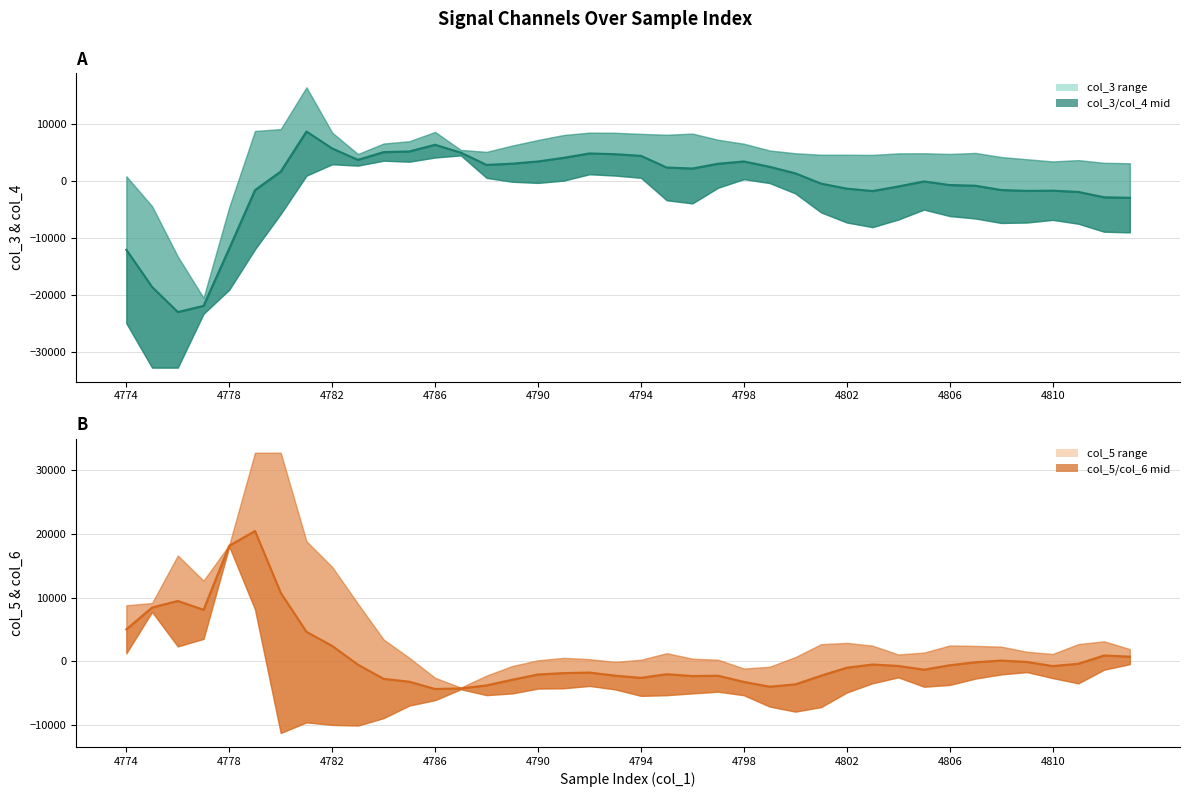

What is the label of the 7th point from the left?

4798